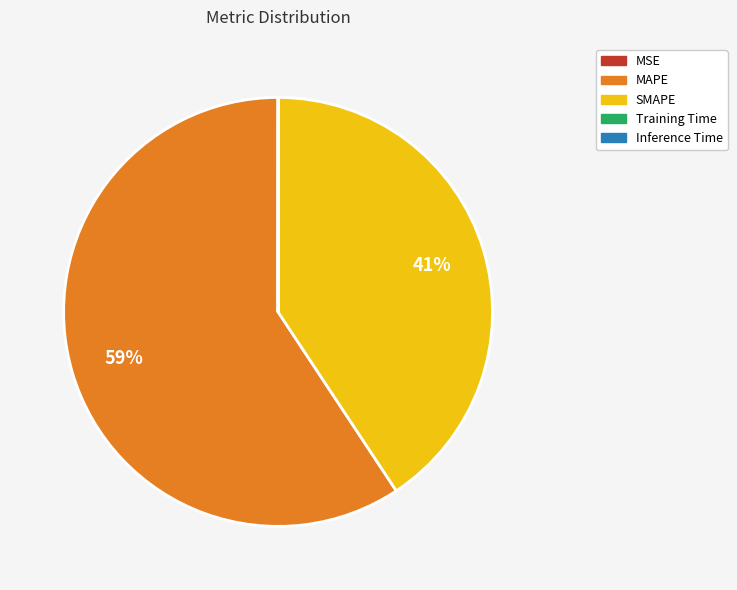

Which slice is the largest?

MAPE